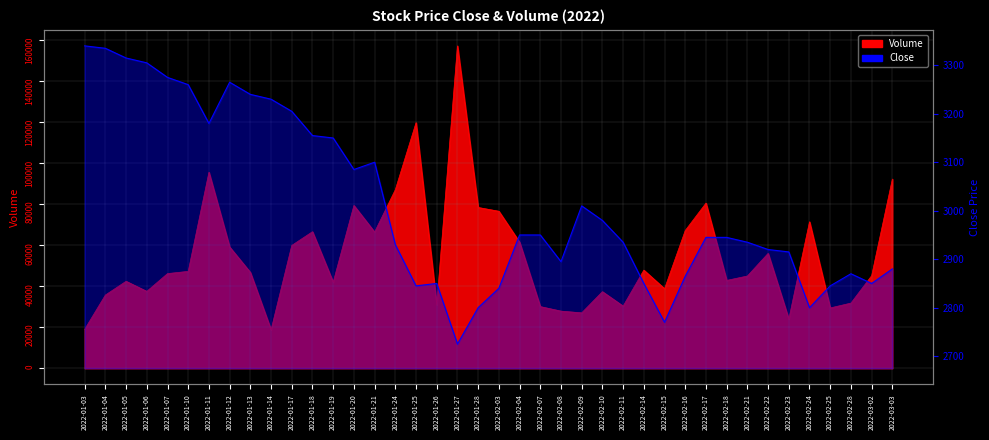

The Volume series shows 67220 at 2022-02-16. True or false?

True